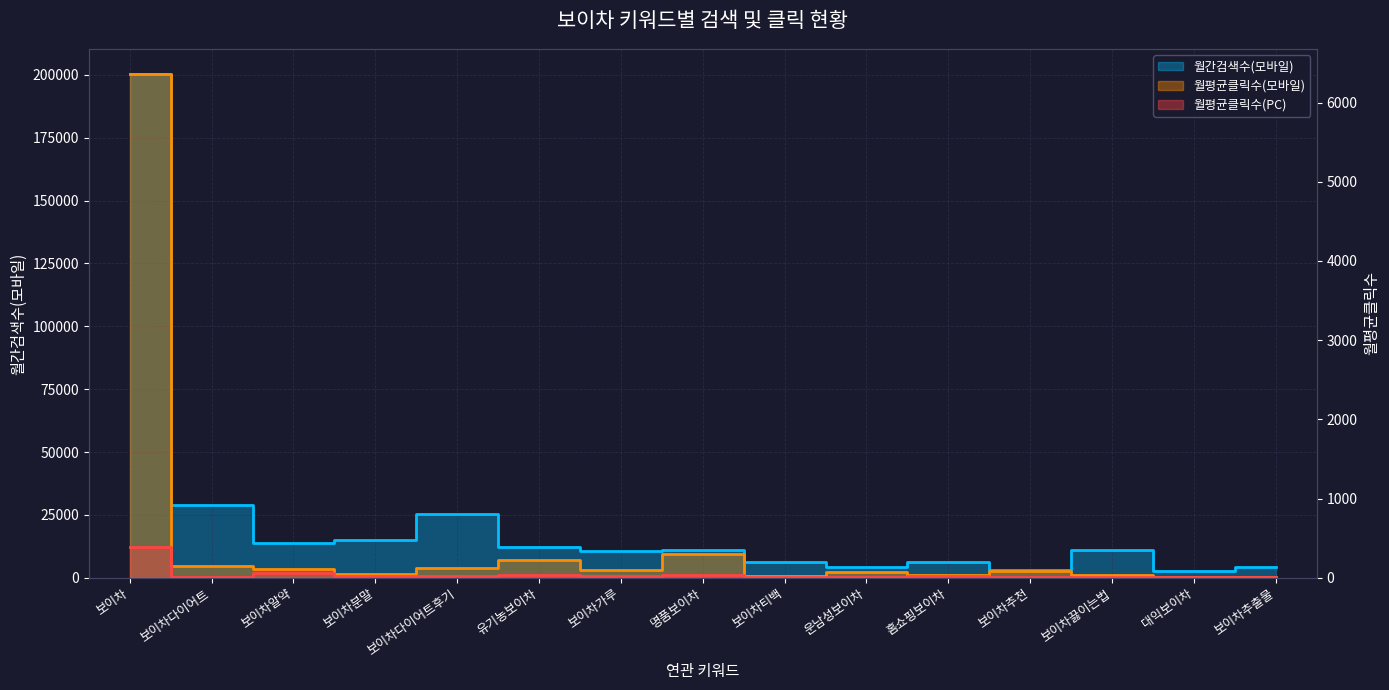

What is the difference between the highest and lowest values at 보이차가루?

10583.4